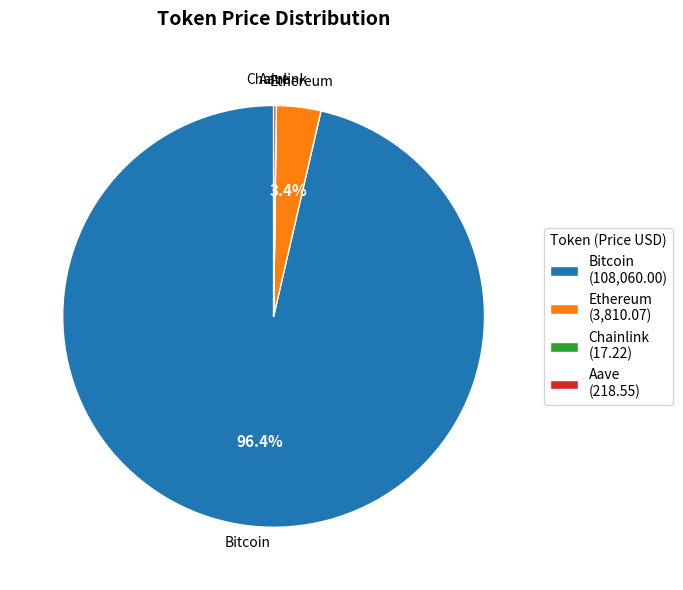

Which slice represents more than half of the pie?

Bitcoin